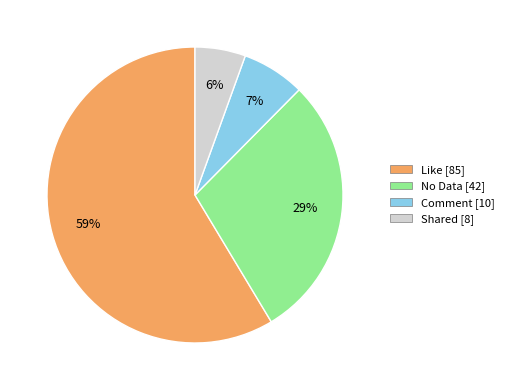

Rank the categories by value from lowest to highest.

Shared, Comment, No Data, Like